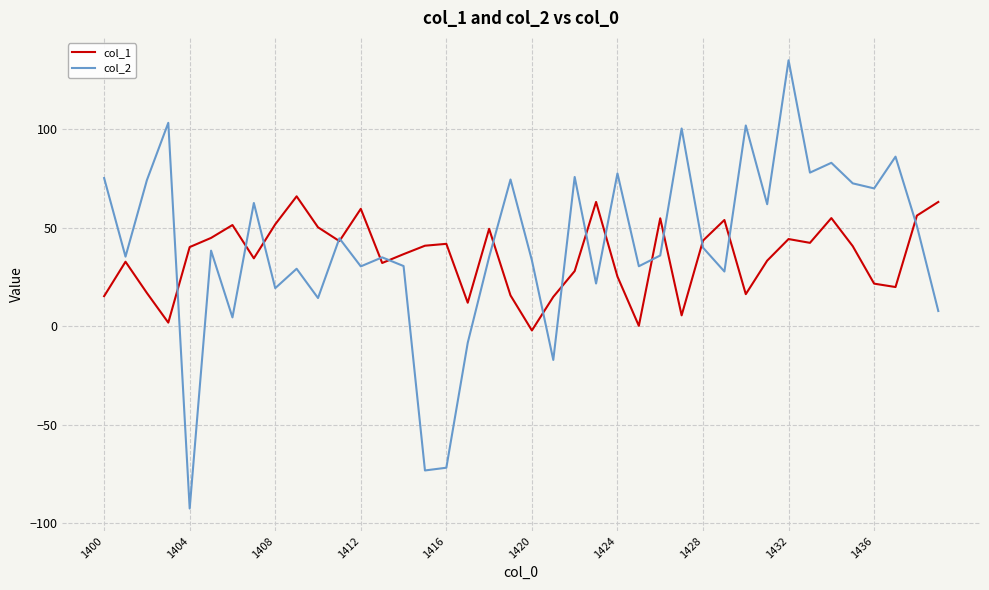

What is the smallest value displayed?

-92.6